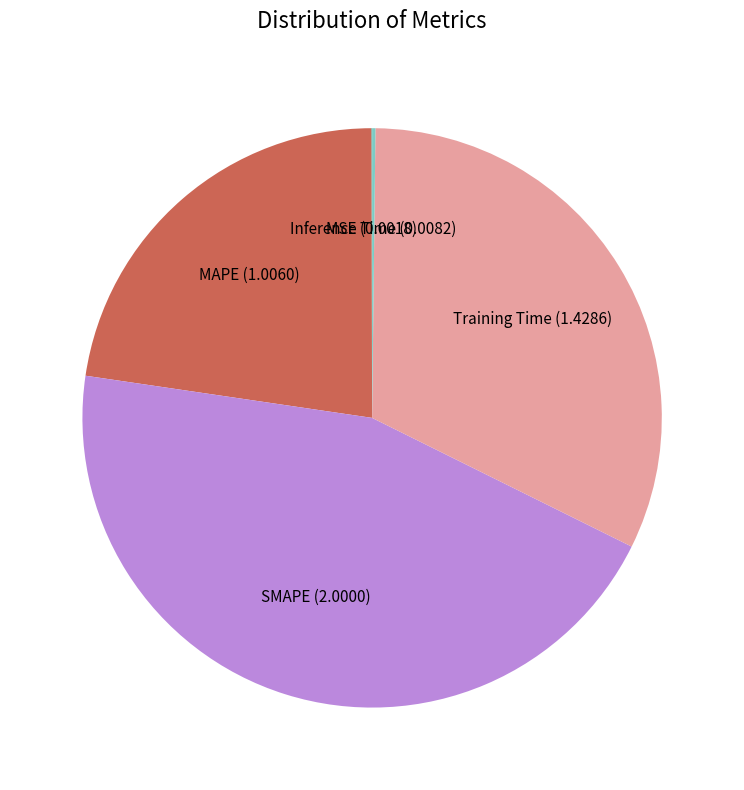

Is there a majority slice in this chart?

No